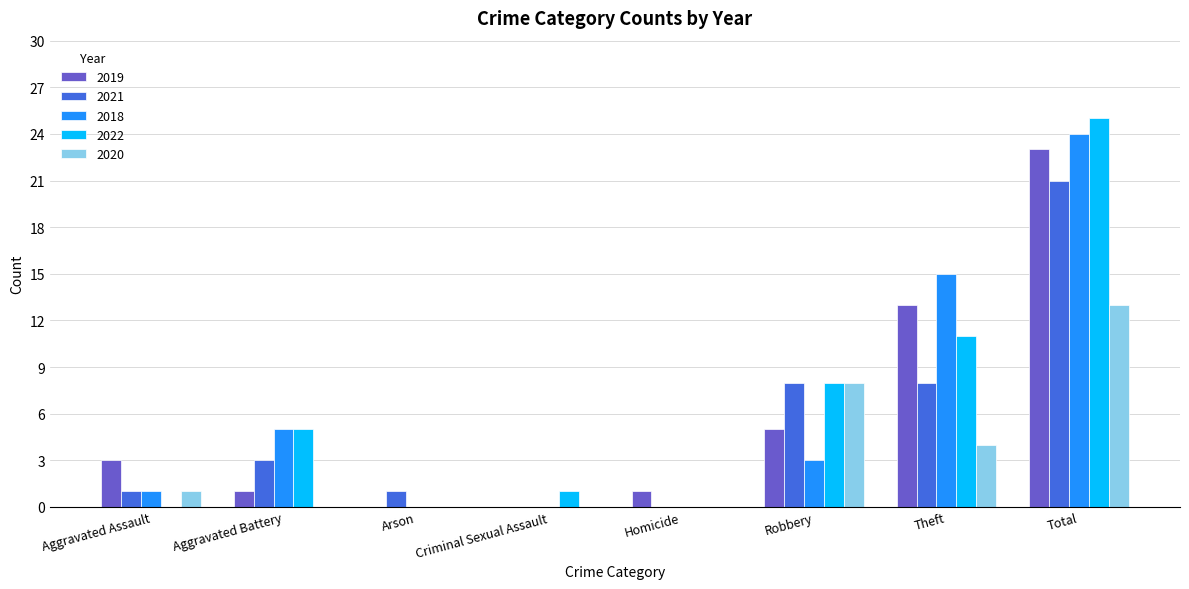

True or false: 2021 has a value of 3 at Robbery.

False